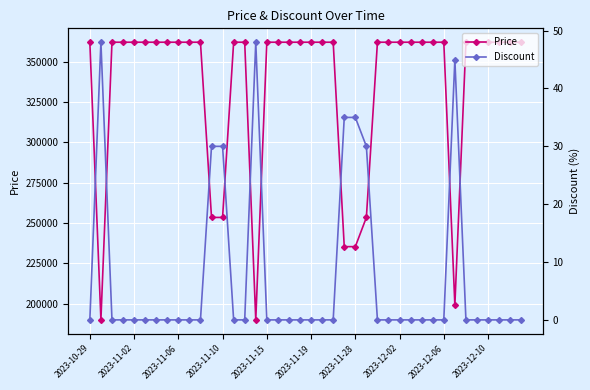

What is the difference between the maximum and minimum values in the Price series?

172100